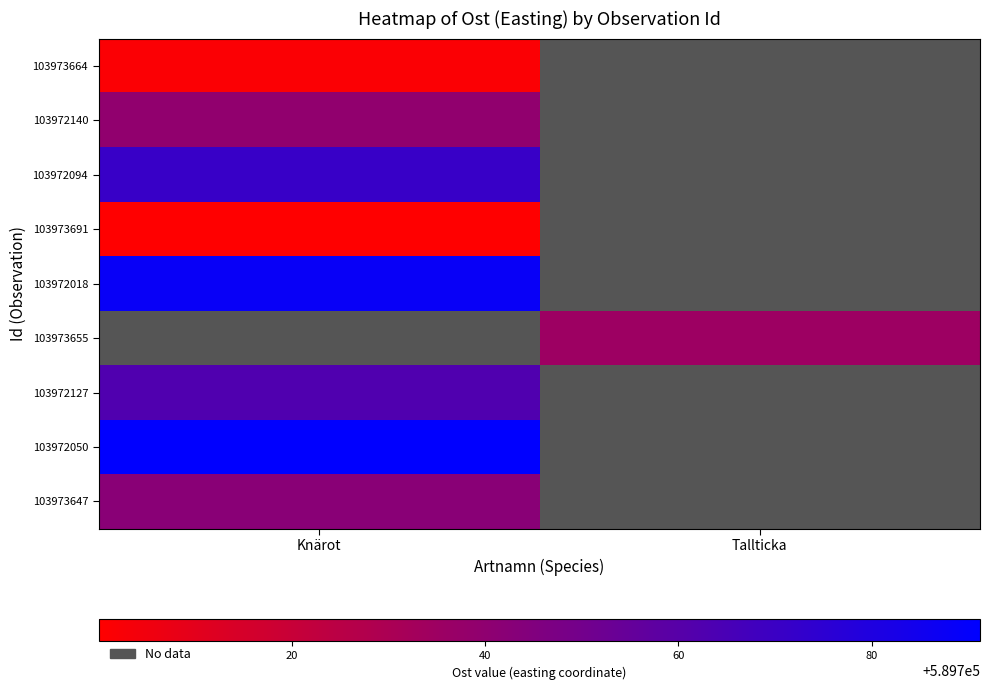

Is the value of 103972050 at Knärot greater than the value of 103973691 at Knärot?

Yes